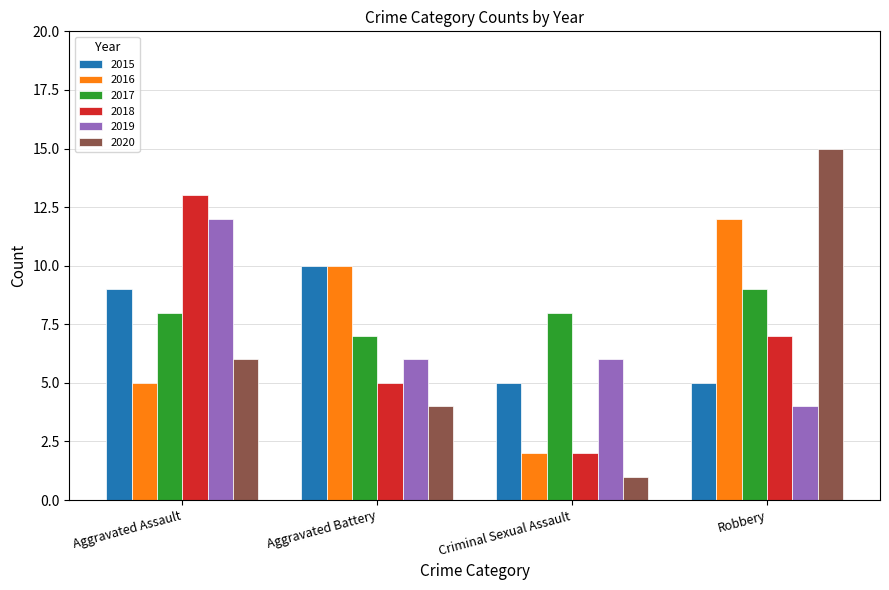

Which series has the largest range (max minus min)?

2020